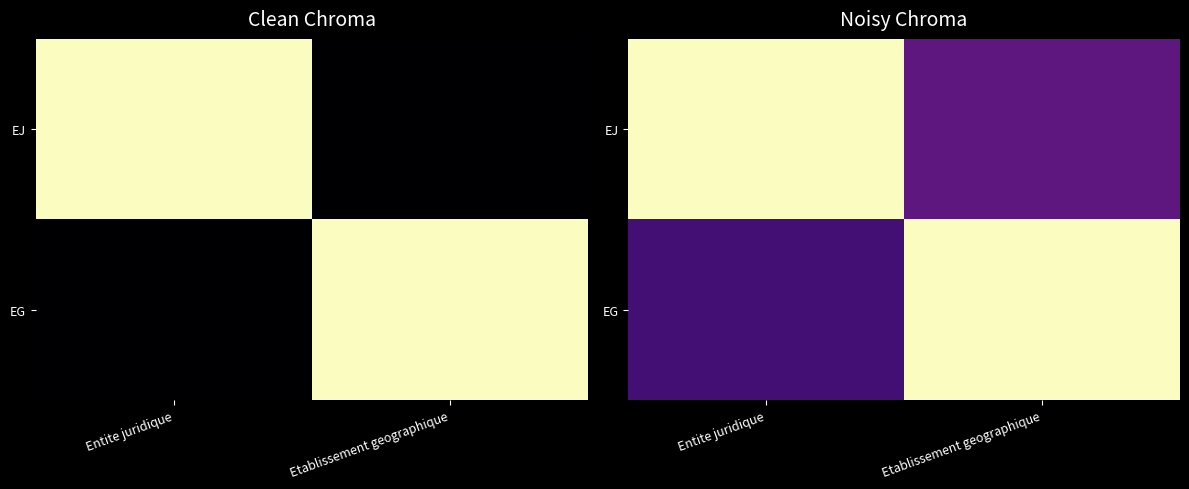

How many series are shown in this chart?

2